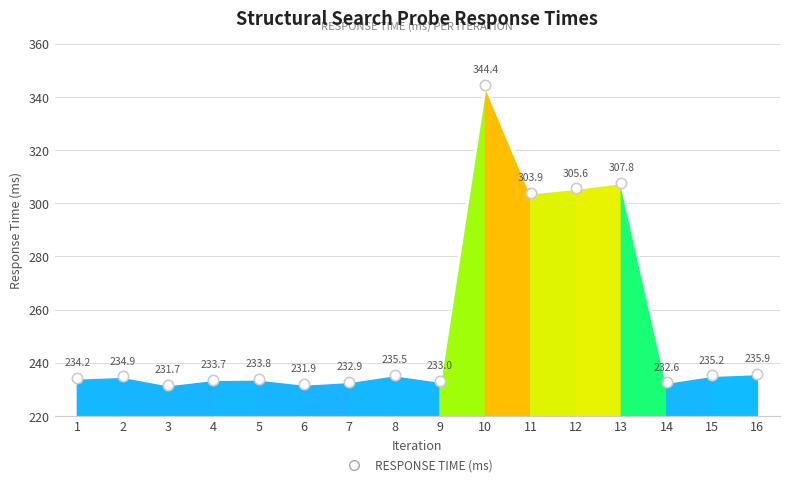

Approximately how many times larger is the value at 5 compared to 1?

1.0